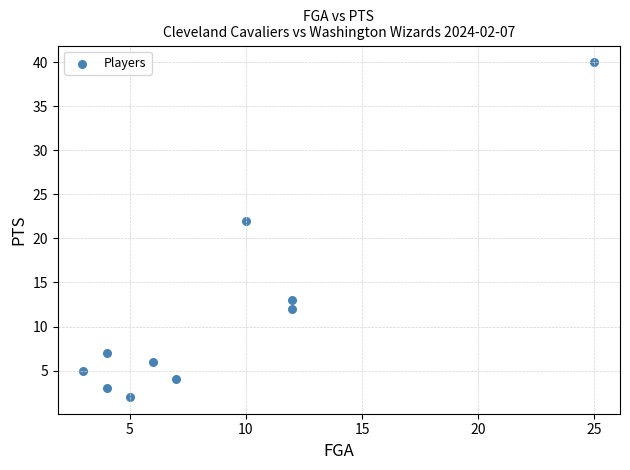

What is the range of X values (max minus min)?

22